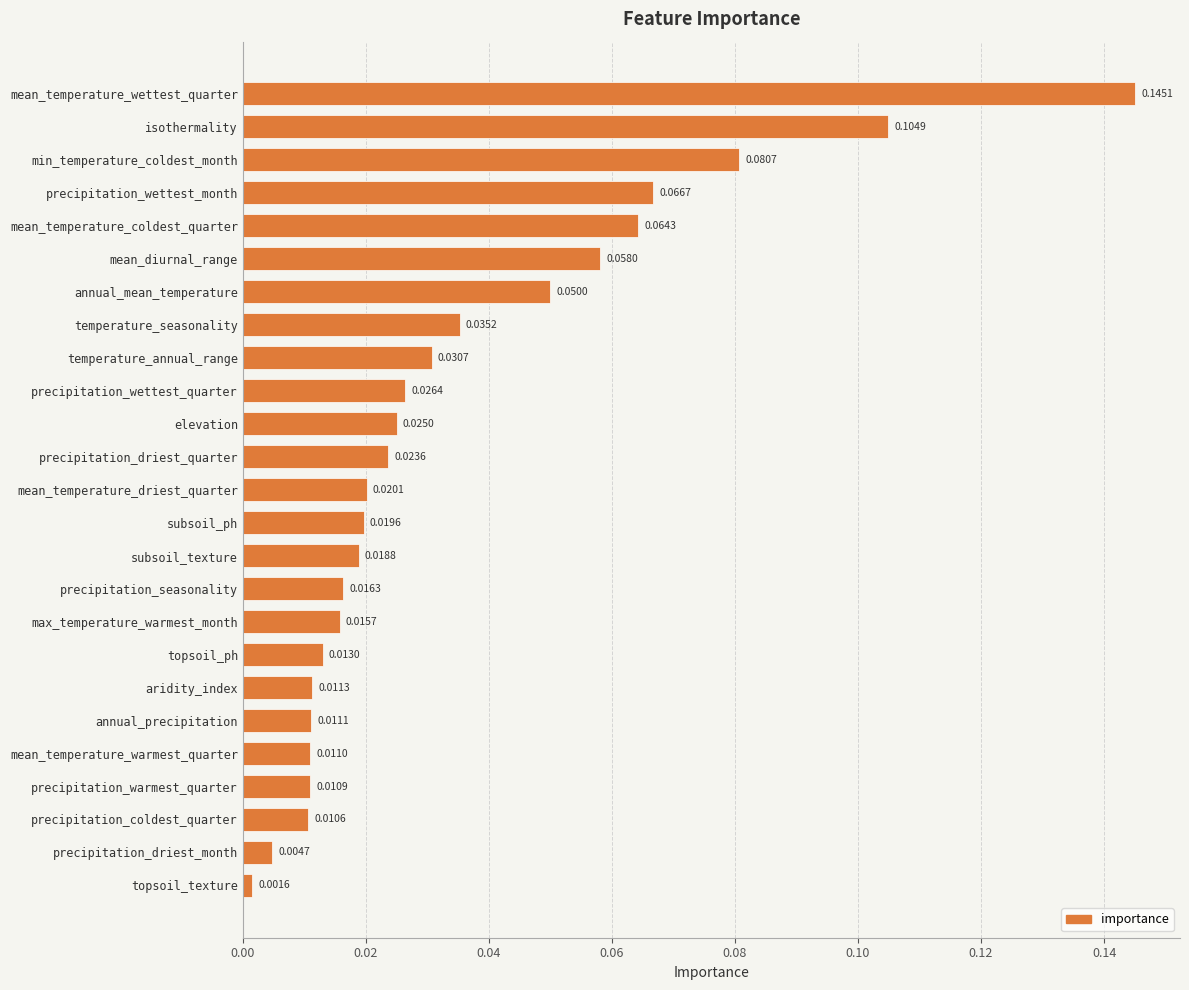

Rank the categories by value from lowest to highest.

topsoil_texture, precipitation_driest_month, precipitation_coldest_quarter, precipitation_warmest_quarter, mean_temperature_warmest_quarter, annual_precipitation, aridity_index, topsoil_ph, max_temperature_warmest_month, precipitation_seasonality, subsoil_texture, subsoil_ph, mean_temperature_driest_quarter, precipitation_driest_quarter, elevation, precipitation_wettest_quarter, temperature_annual_range, temperature_seasonality, annual_mean_temperature, mean_diurnal_range, mean_temperature_coldest_quarter, precipitation_wettest_month, min_temperature_coldest_month, isothermality, mean_temperature_wettest_quarter